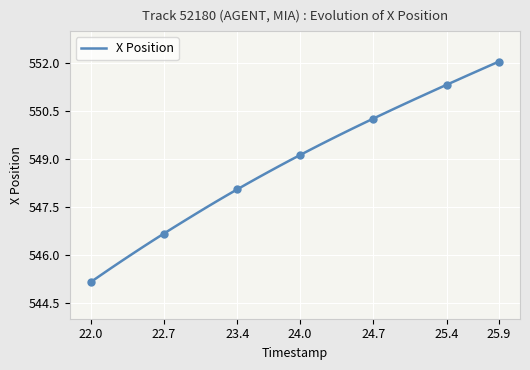

The value of X Position at 22.7 is 546.7. True or false?

True